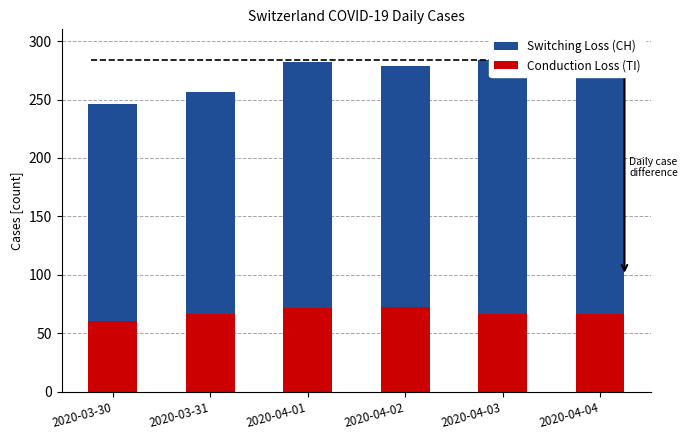

Reading left to right, transcribe all the data shown in this chart.

Switching Loss (CH): 246	256	282	279	284	280
Conduction Loss (TI): 61	67	72	73	67	67